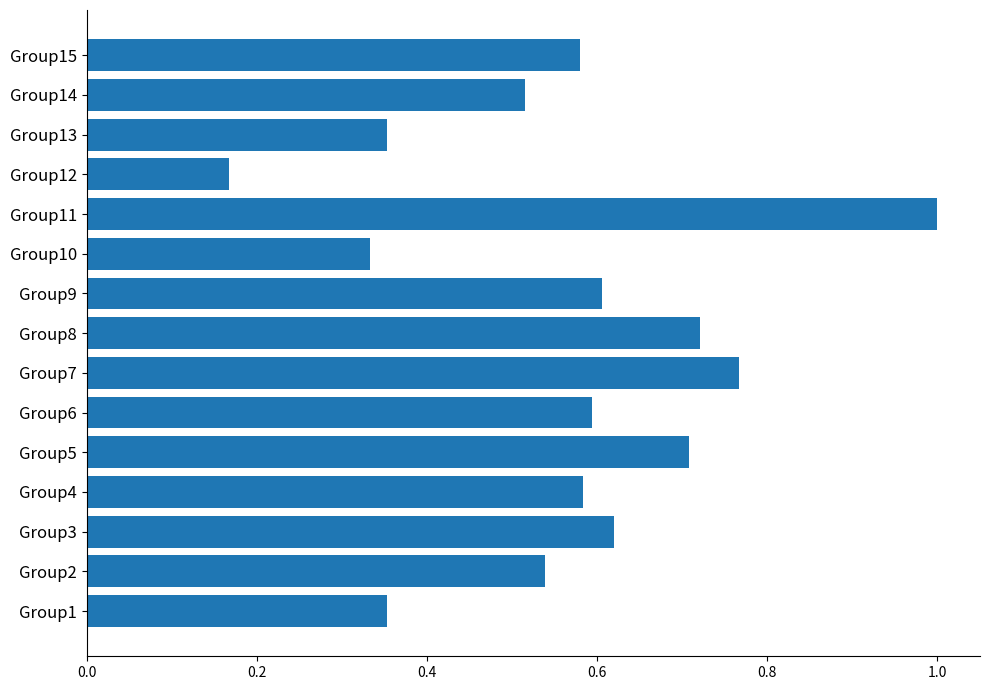

How many distinct data groups are displayed?

1